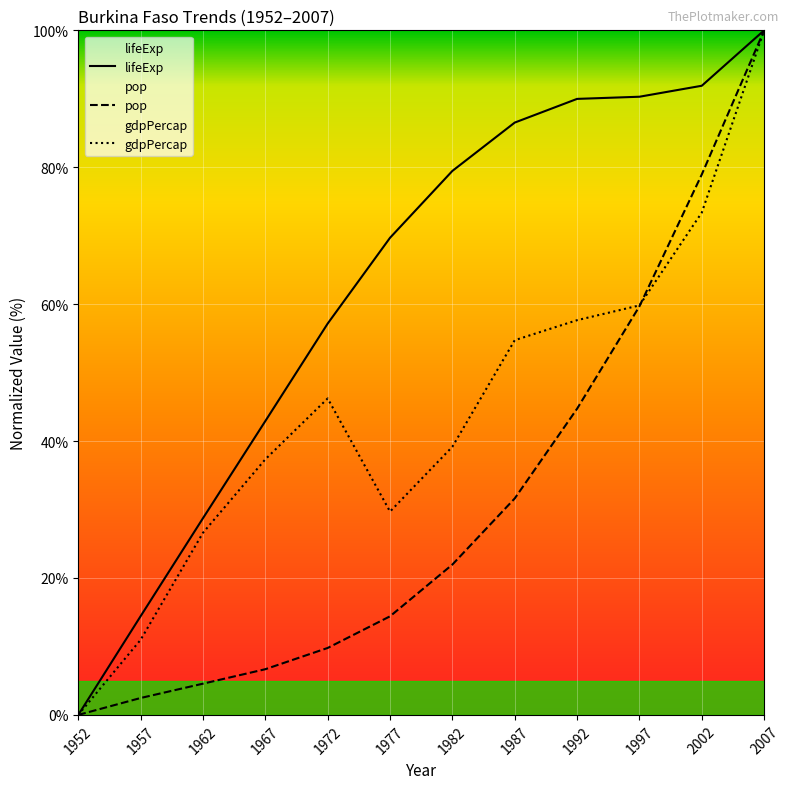

Rank the categories by lifeExp value from lowest to highest.

1952, 1957, 1962, 1967, 1972, 1977, 1982, 1987, 1992, 1997, 2002, 2007